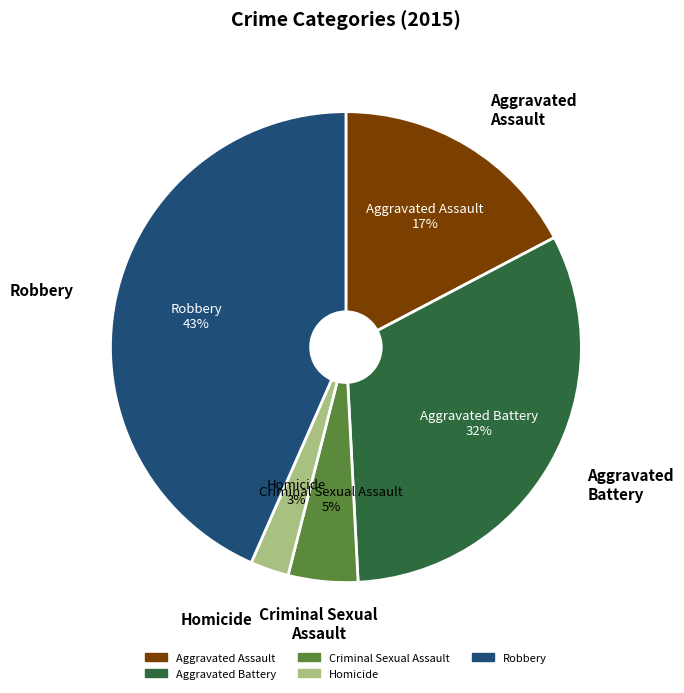

The Aggravated Battery slice represents 32% of the pie. True or false?

True